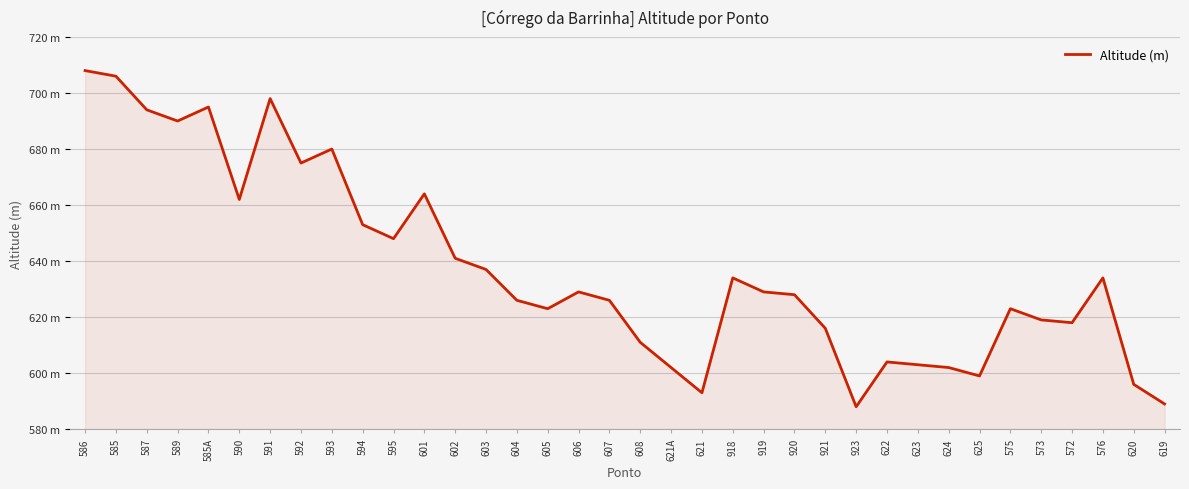

What is the difference between the values at 621 and 594?

60